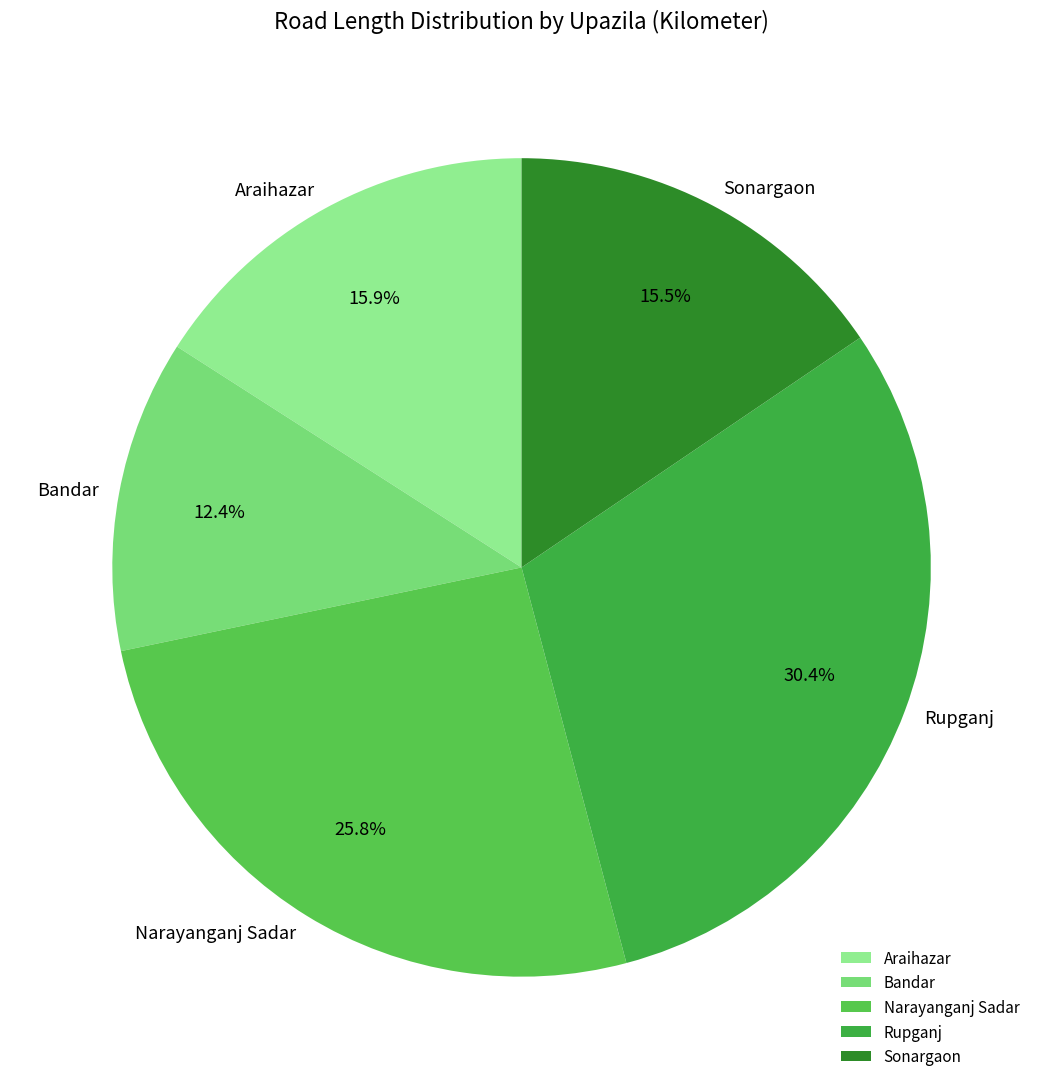

Is there any slice that represents more than half of the pie?

No